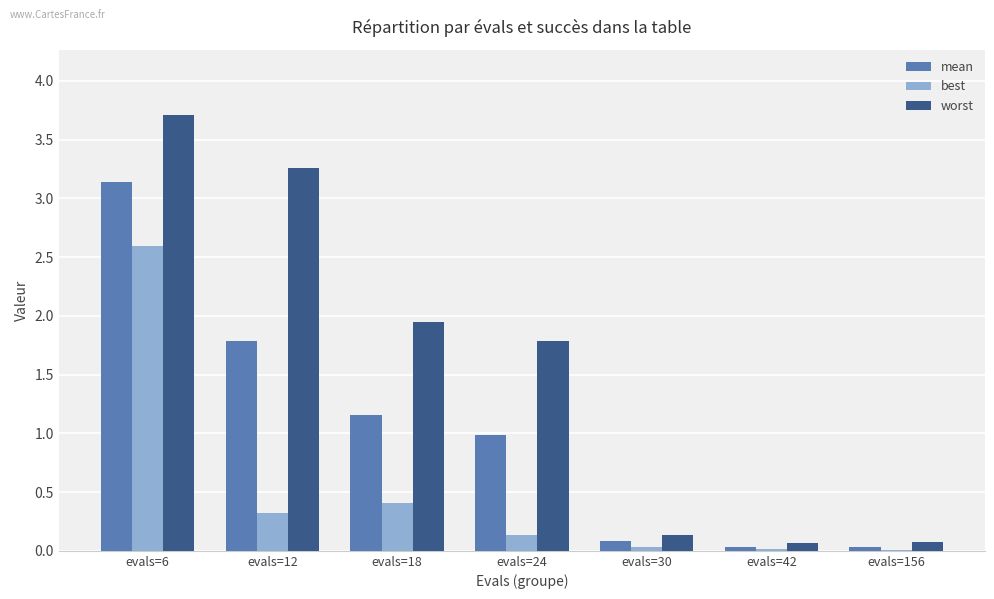

Which series has the largest total across all categories?

worst